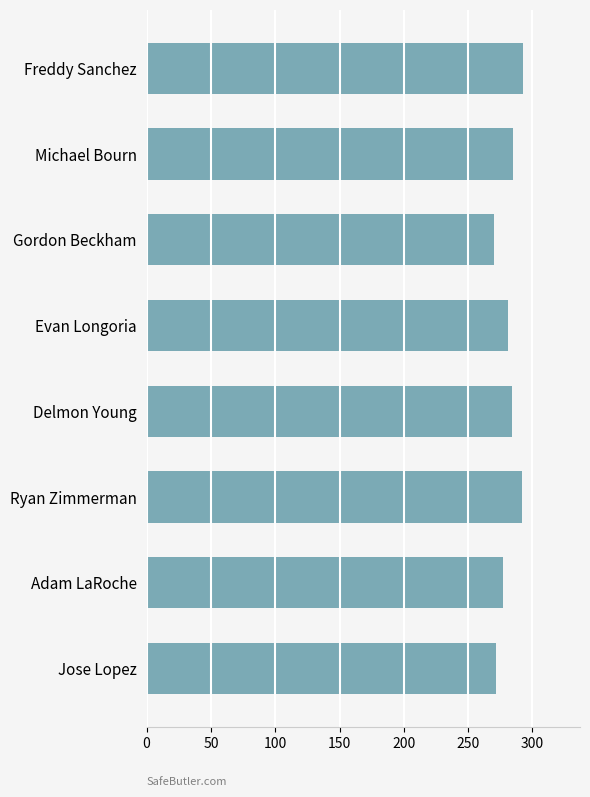

True or false: the data shows 277 at Adam LaRoche.

True